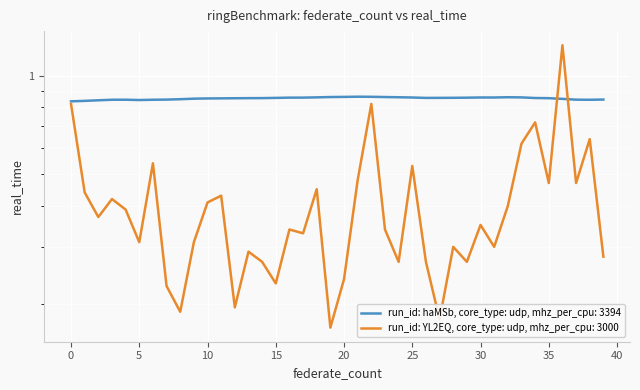

Is this an area chart (filled region under the line)?

No